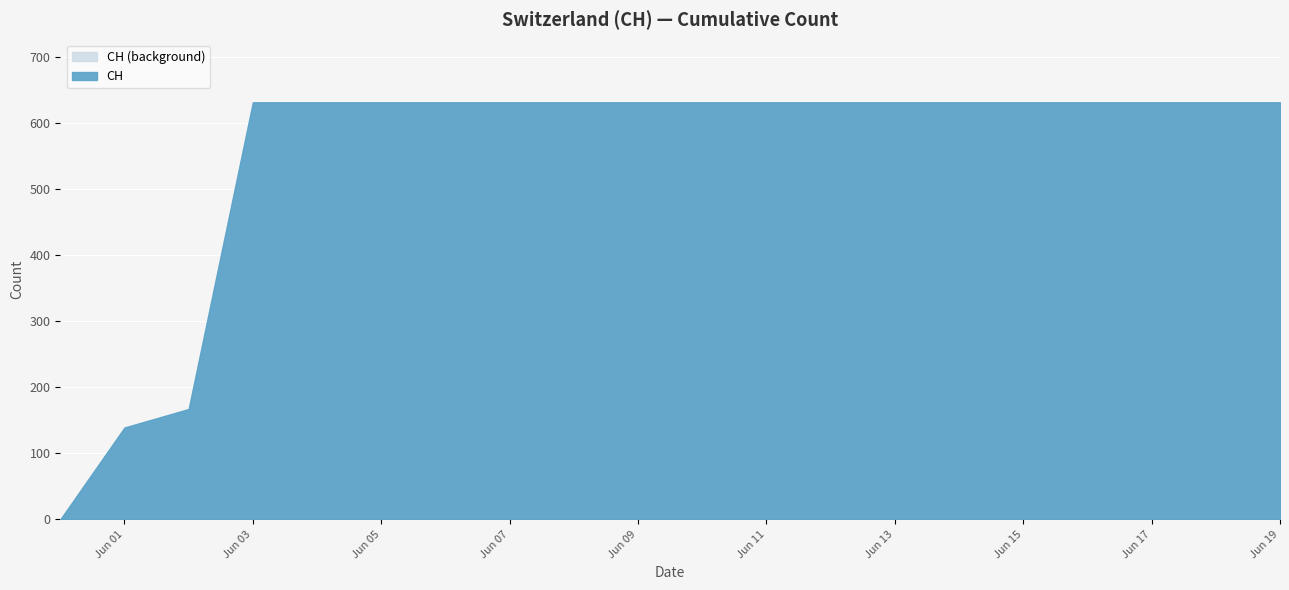

The value at 2020-05-31 is 0. True or false?

True